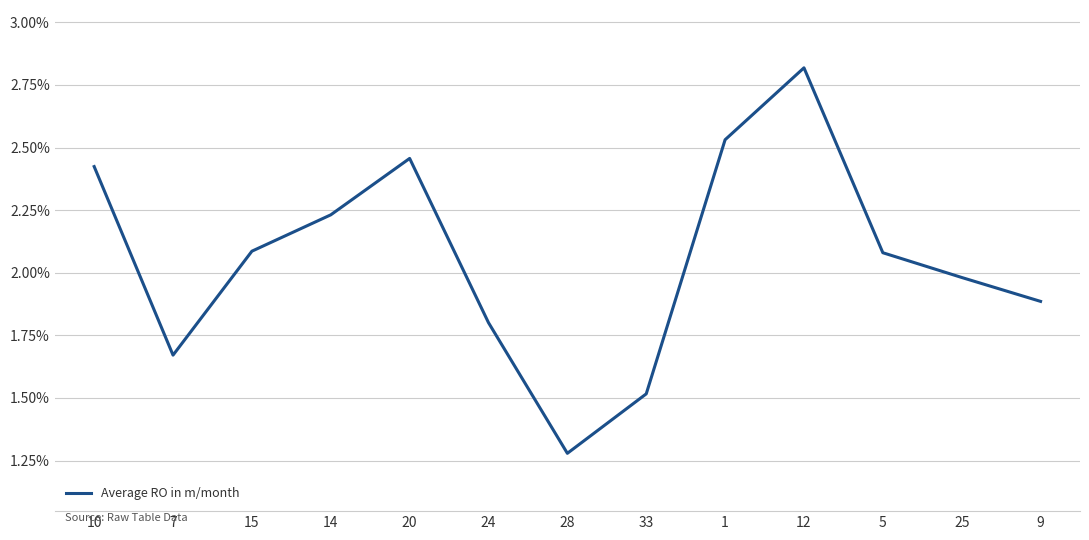

How many interior local valleys (lower than both neighbors) does the data have?

2